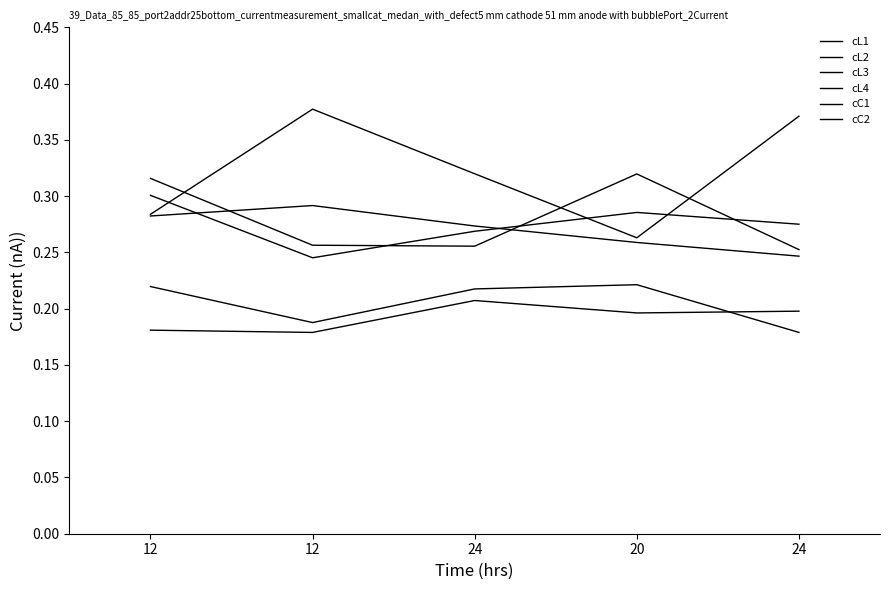

What is the difference between the maximum and minimum values in the cC1 series?

0.1